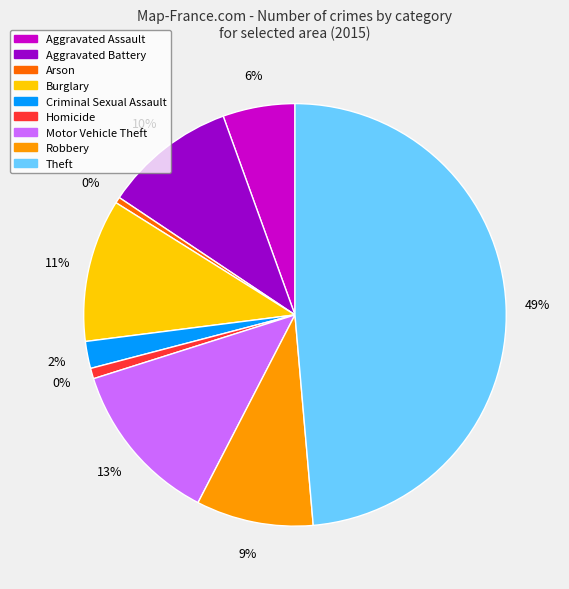

Which slice is the largest?

Theft